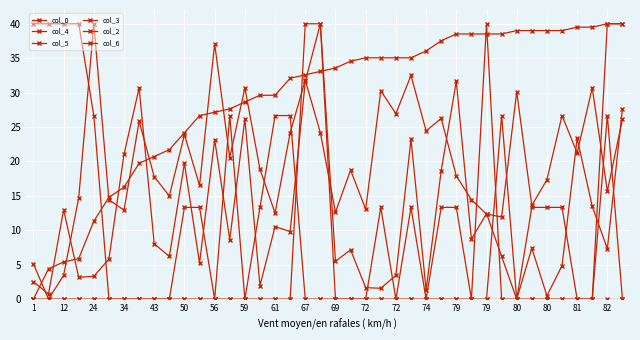

At which label is col_3 closest to 20?

24